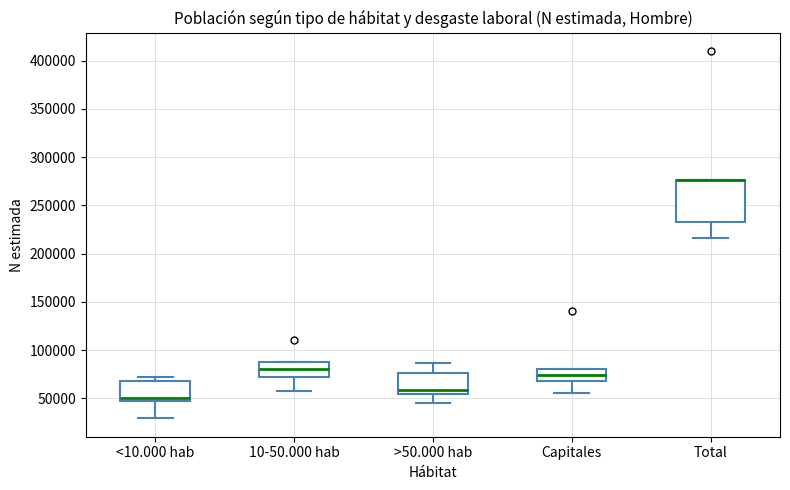

Reading left to right, read every box against the y-axis: the position of its median line, the range the box covers, and the ends of its whiskers. The values are not printed on the chart, so give them approximately, as read against the axis.

<10.000 hab: median 50000, box 45000 to 70000, whiskers 30000 to 70000 (just above the box's upper edge)
10-50.000 hab: median 80000, box 70000 to 85000, whiskers 55000 to 85000
>50.000 hab: median 60000, box 55000 to 75000, whiskers 45000 to 85000
Capitales: median 75000, box 65000 to 80000, whiskers 55000 to 80000
Total: median 275000 (drawn on the box's upper edge), box 235000 to 275000, whiskers 215000 to 275000